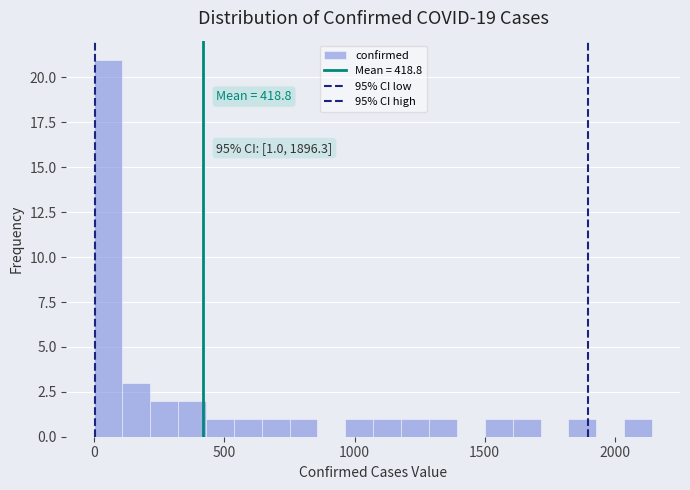

Around what value on the x-axis is the tallest bar? Give the approximate position of its centre, as read against the axis.

50